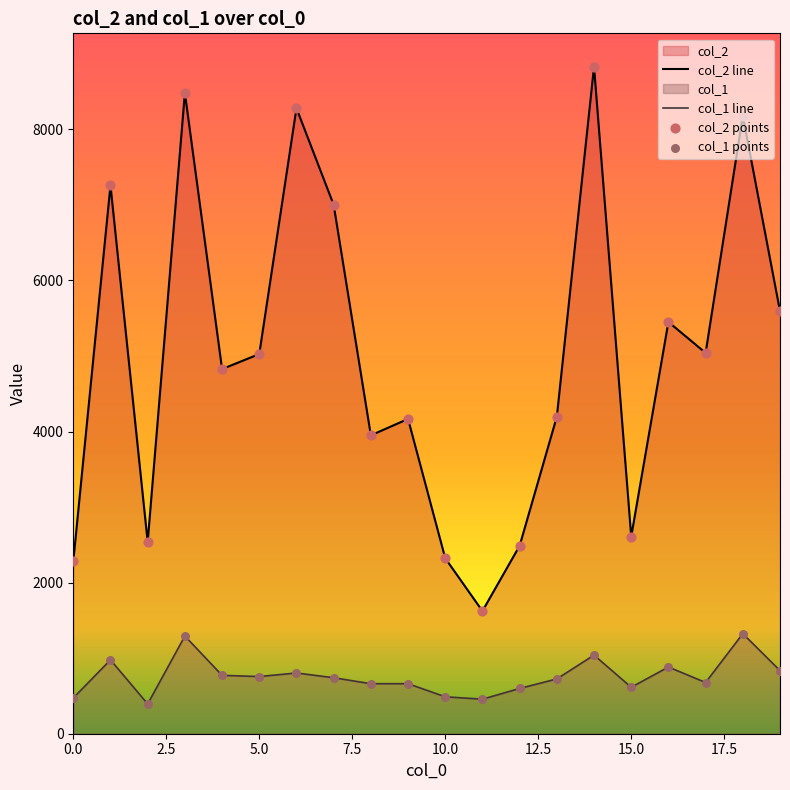

At which category is the sum across all series the highest?

14